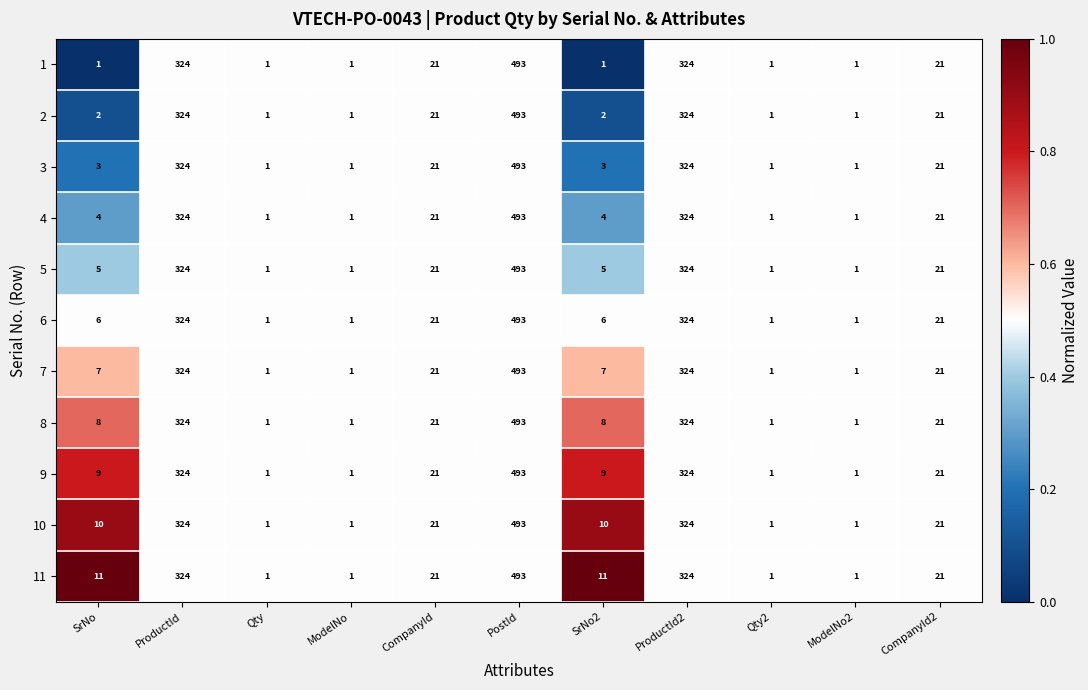

What is the total value across all series at PostId?

5423